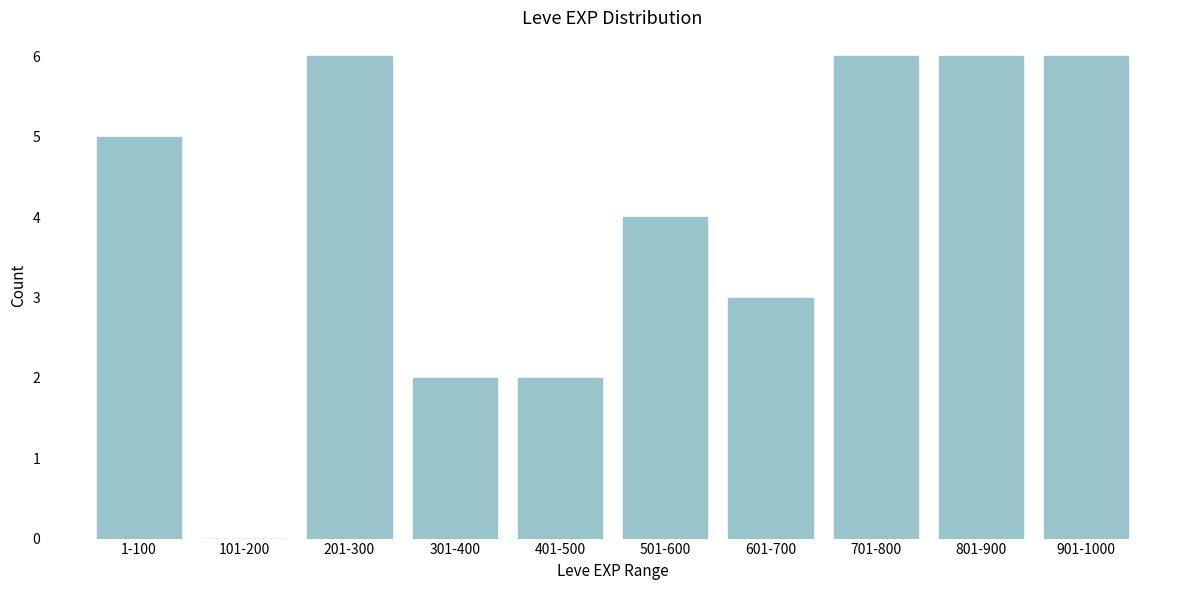

Between 401-500 and 601-700, which is larger?

601-700